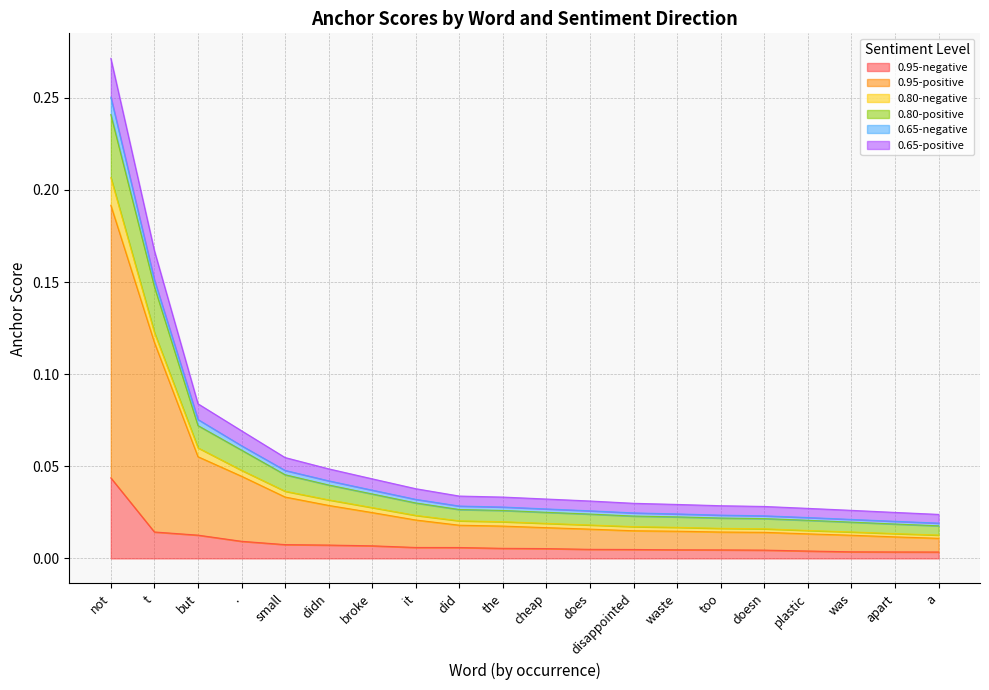

What is the label of the 12th point from the right?

did